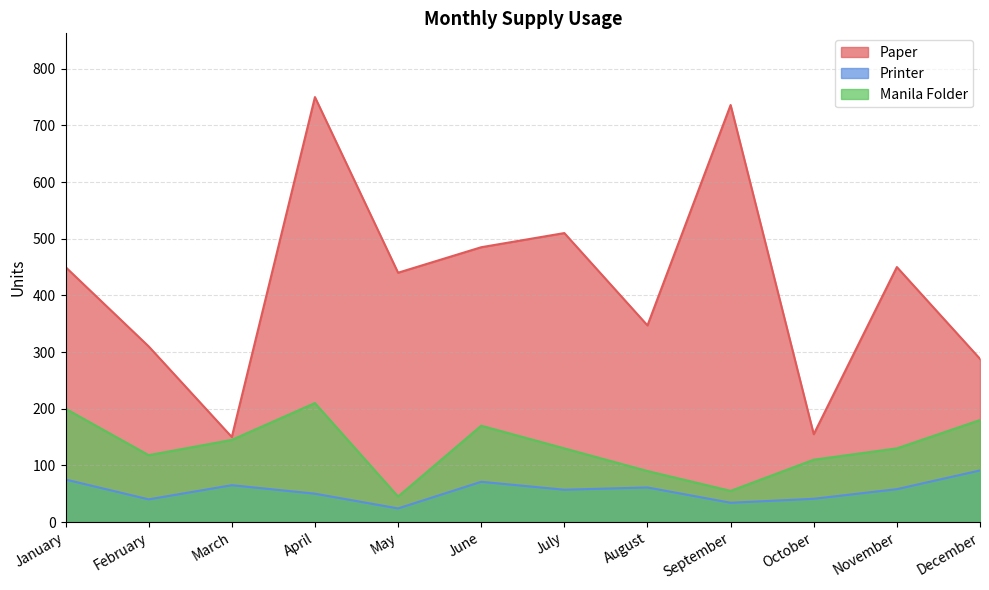

In Paper, how many points are lower than both neighbors (excluding endpoints)?

4